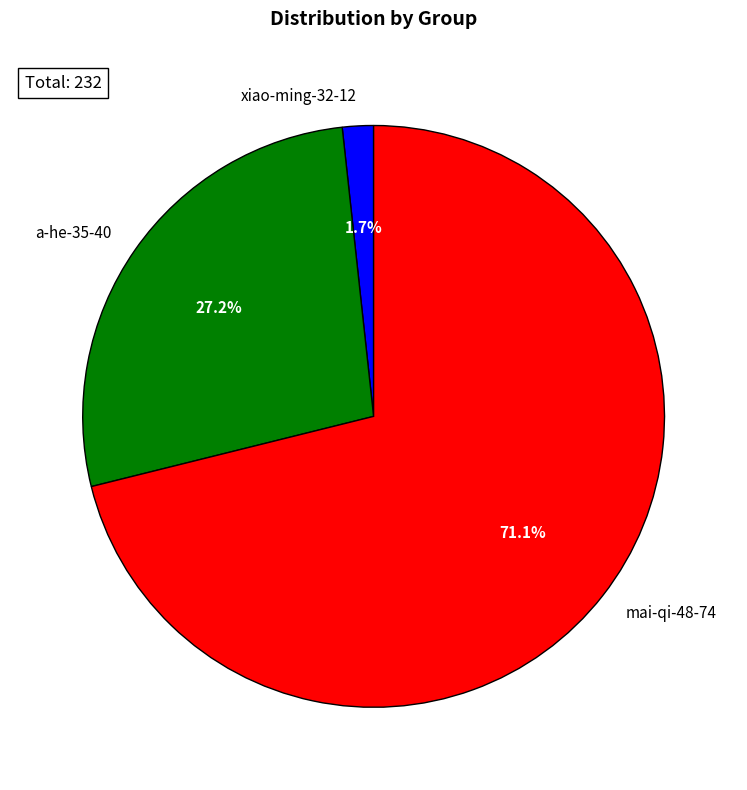

How much of the chart is everything except mai-qi-48-74?

28.9%